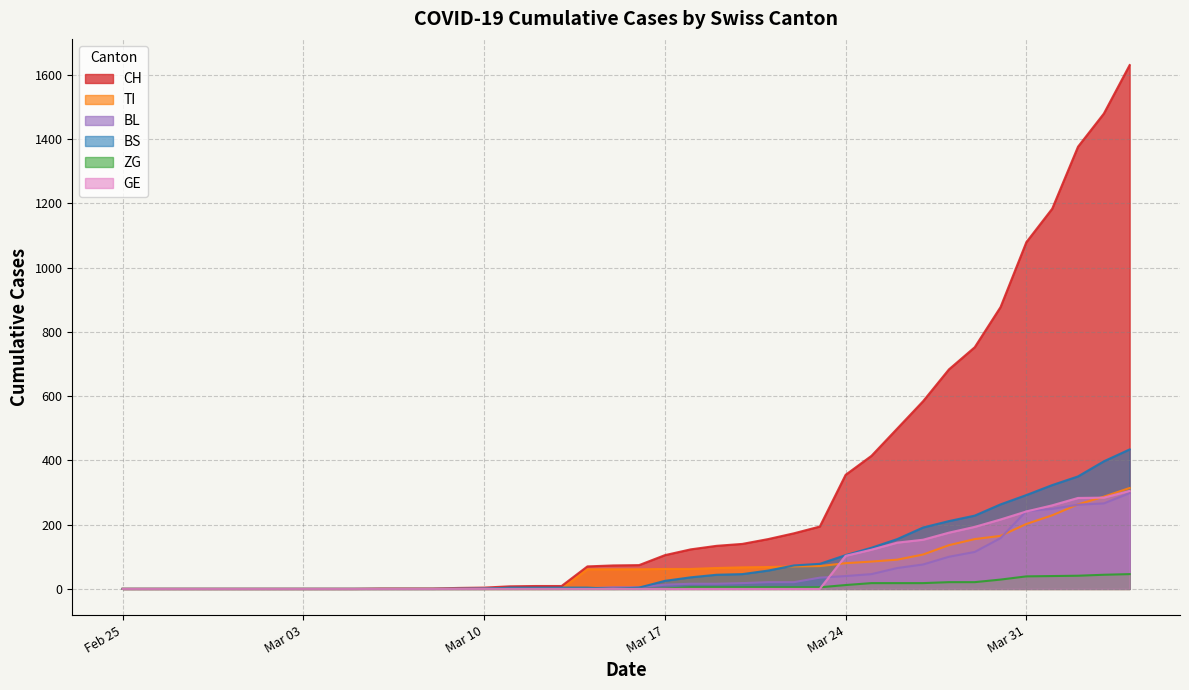

How many lines are shown in the chart?

6